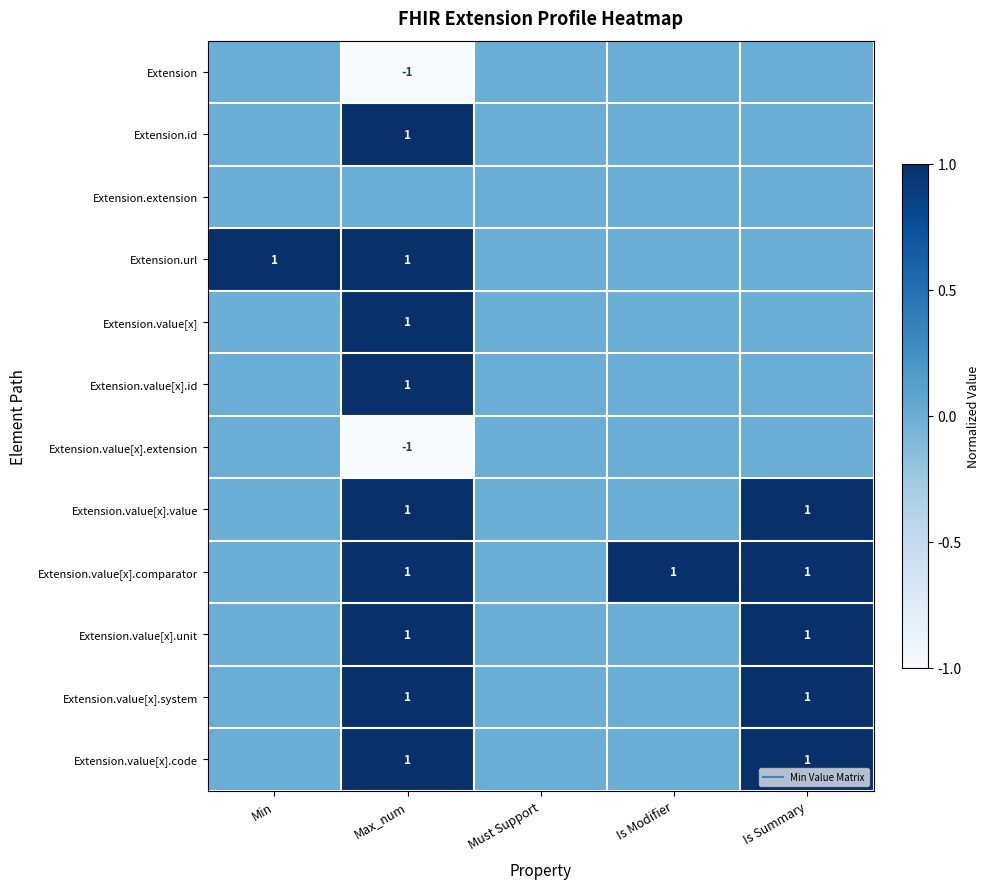

At Max_num, list the series in order from smallest to largest.

Extension, Extension.value[x].extension, Extension.extension, Extension.id, Extension.url, Extension.value[x], Extension.value[x].id, Extension.value[x].value, Extension.value[x].comparator, Extension.value[x].unit, Extension.value[x].system, Extension.value[x].code